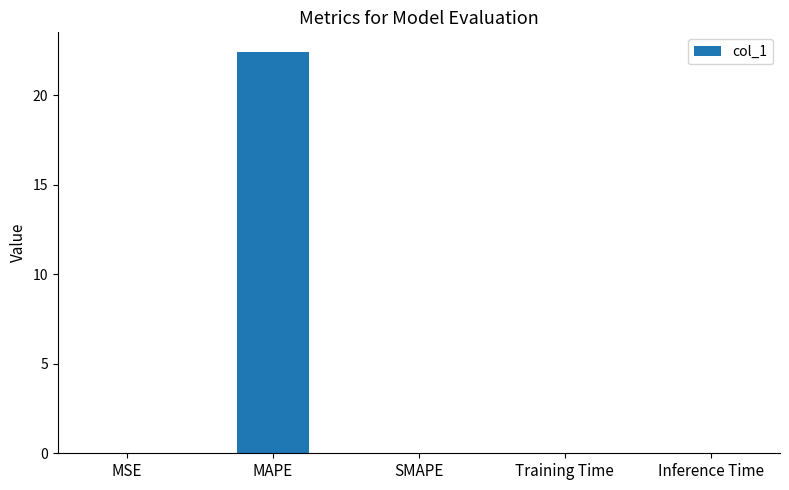

Which category has the highest value across all series?

MAPE